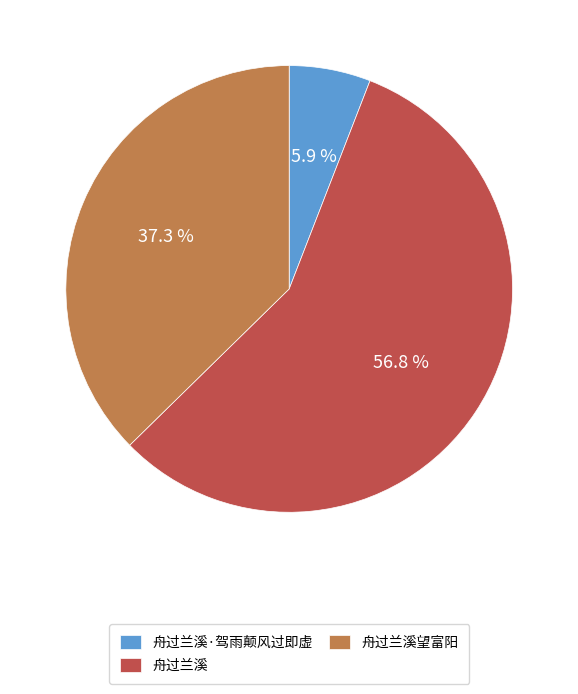

Which slice represents more than half of the pie?

舟过兰溪